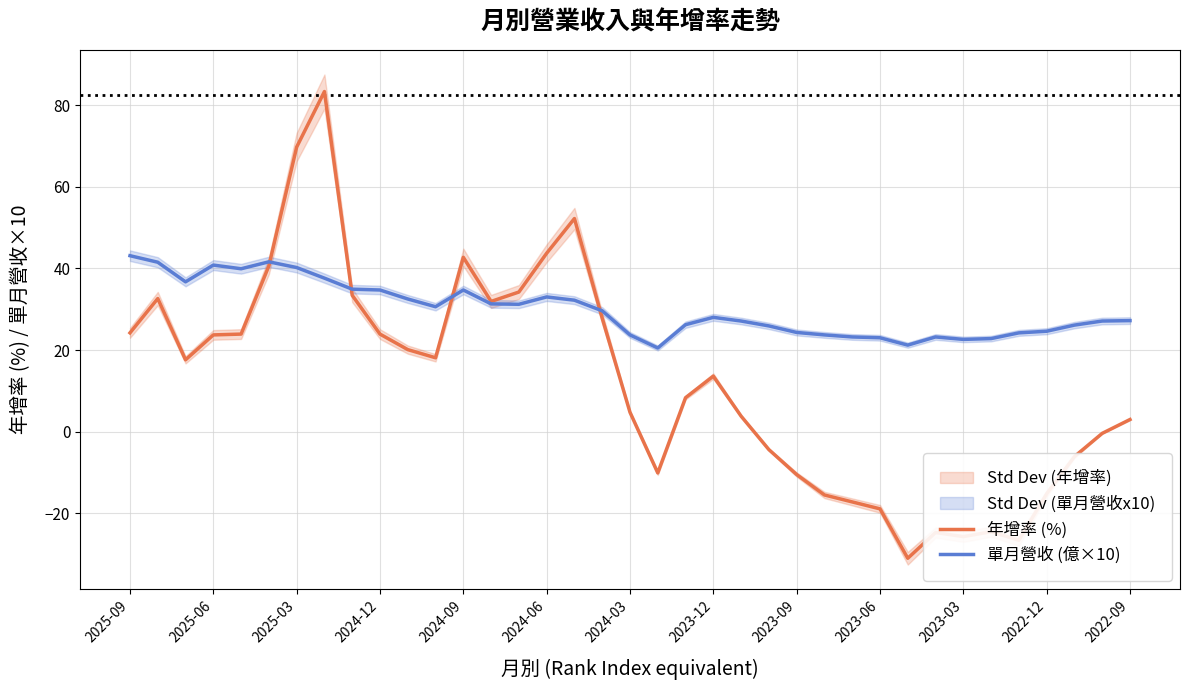

Count the number of categories in the chart.

37